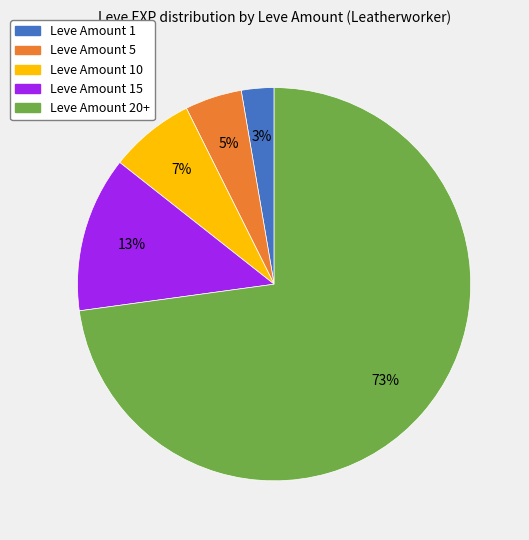

Count the number of slices in the pie.

5